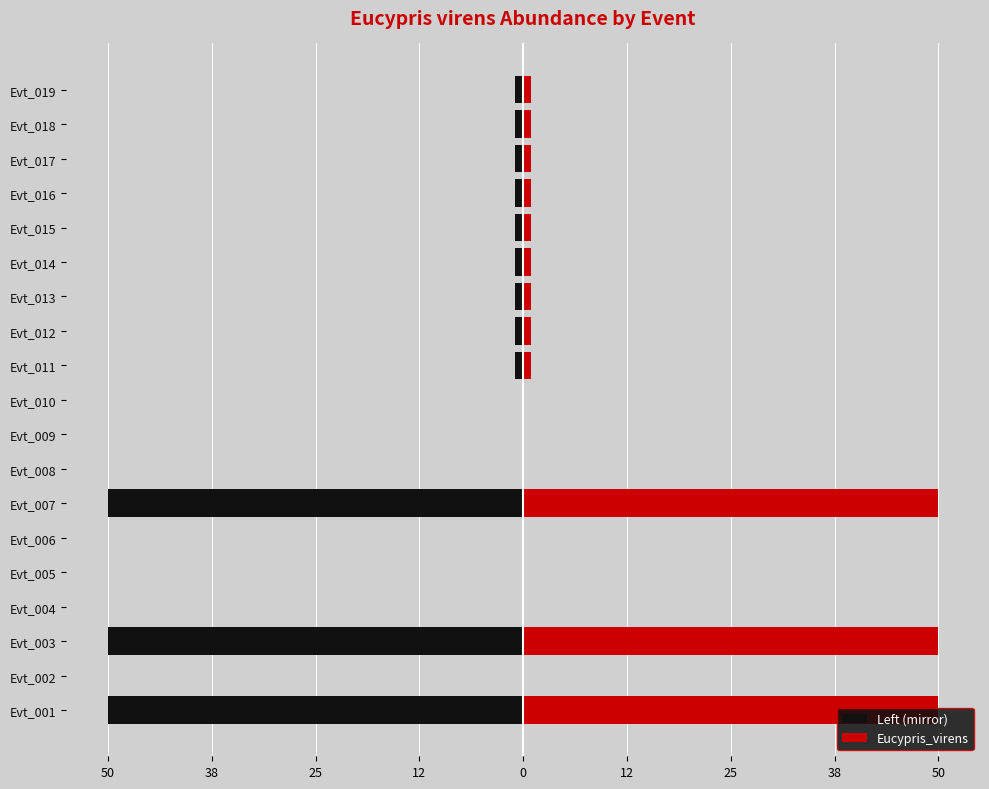

How many values in the Left (mirror) series exceed -1?

7